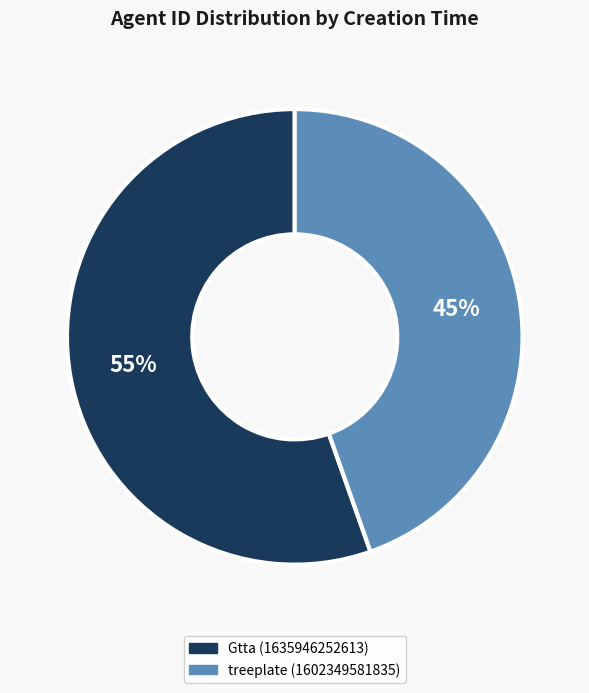

To the nearest percent, what is the average slice percentage?

50%